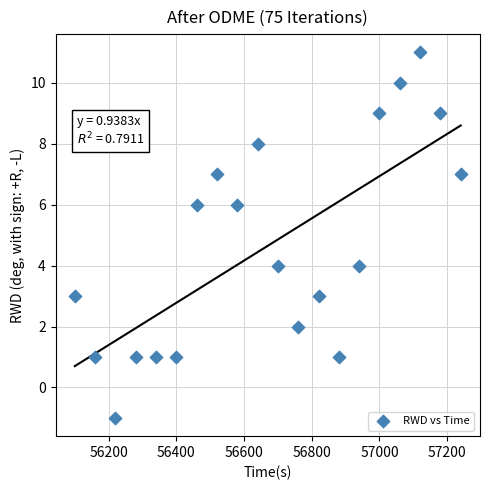

What is the range of X values (max minus min)?

1140